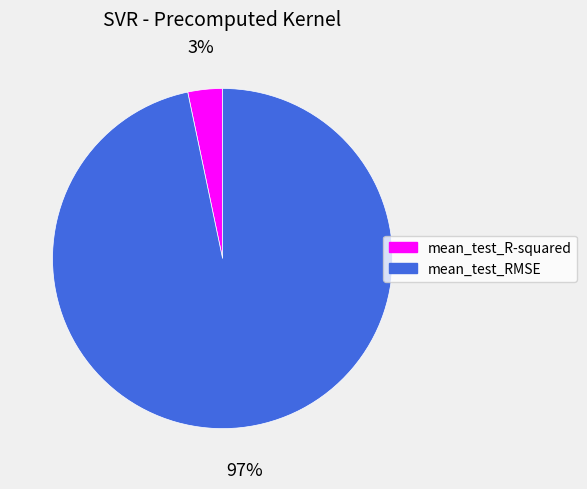

True or false: mean_test_RMSE accounts for 97% of the total.

True